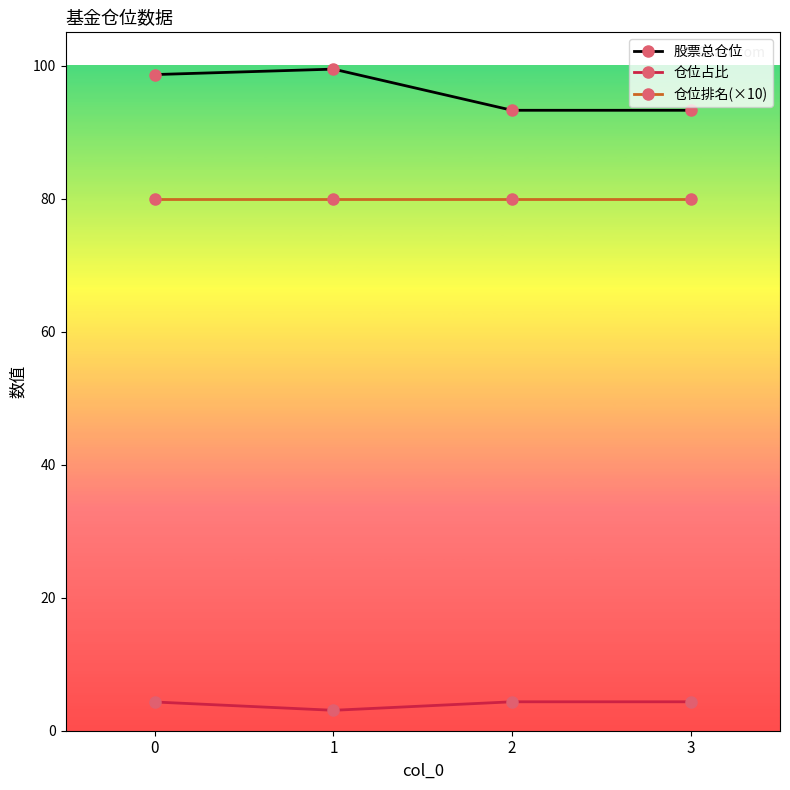

What is the spread (max minus min) of values at 3?

88.9